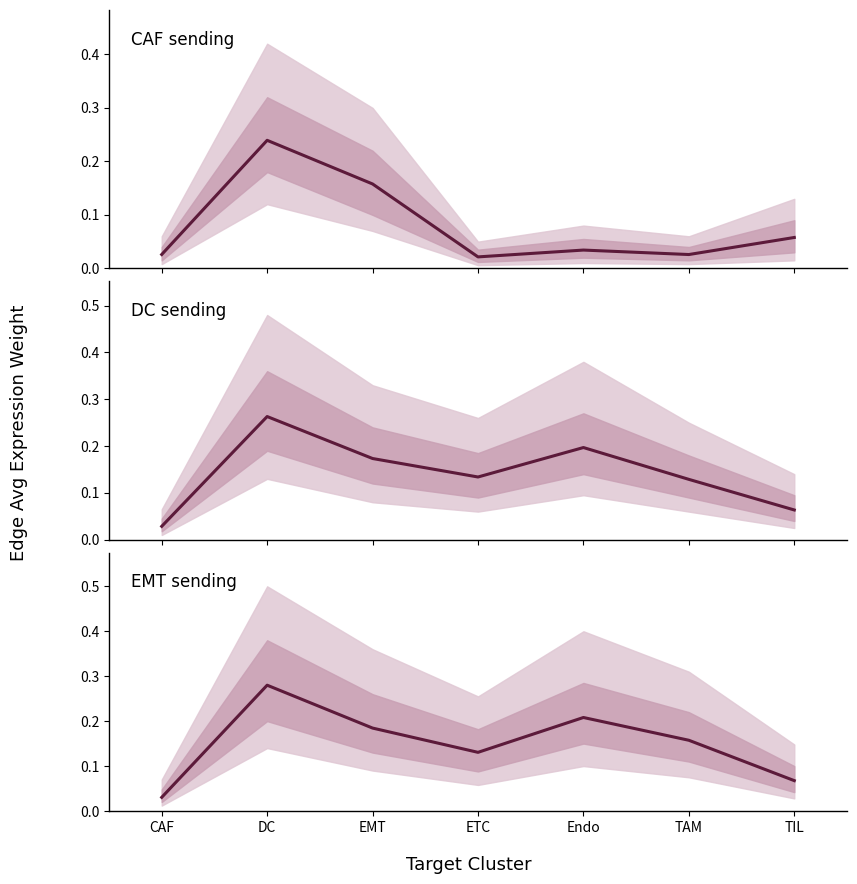

What is the average value of the DC center series?

0.1